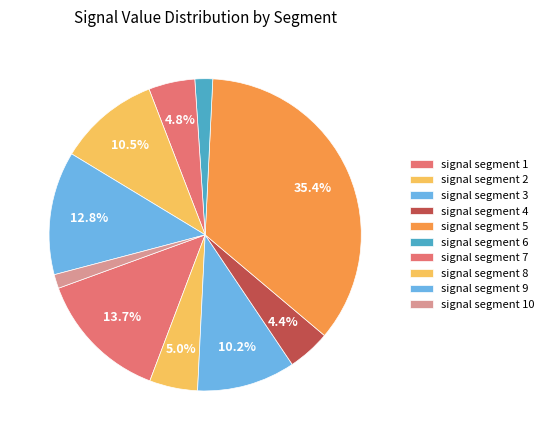

Is there a majority slice in this chart?

No